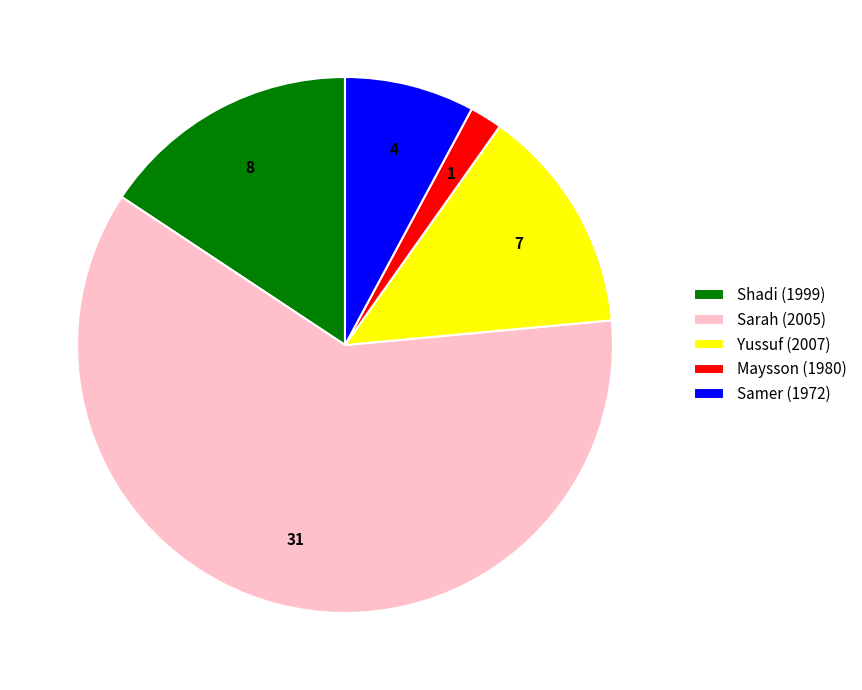

Do Samer (1972) and Shadi (1999) together represent more than half of the pie?

No